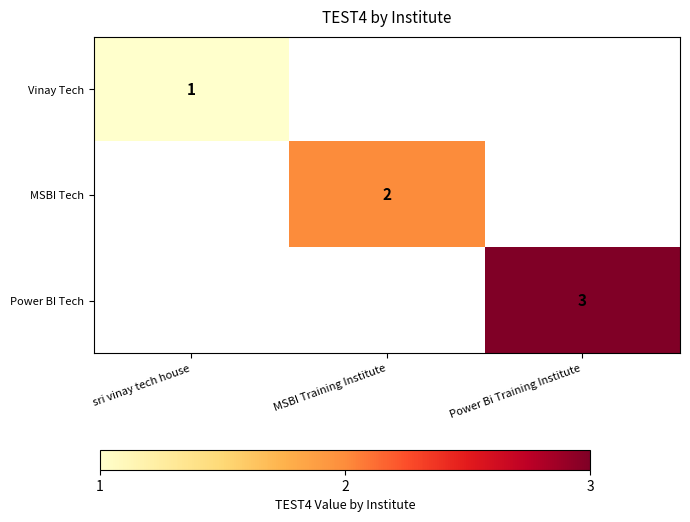

What is the greatest value displayed?

3.0